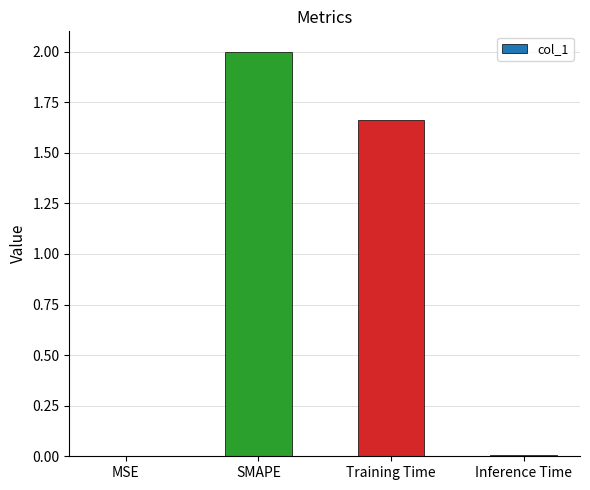

Which has a higher value, SMAPE or MSE?

SMAPE